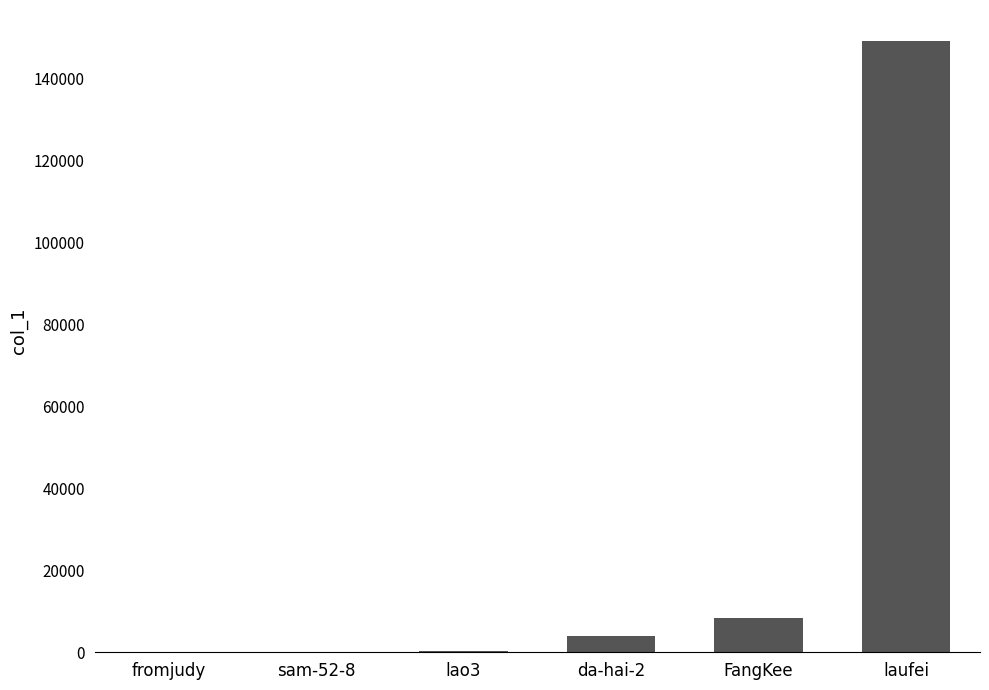

Are the bars horizontal?

No